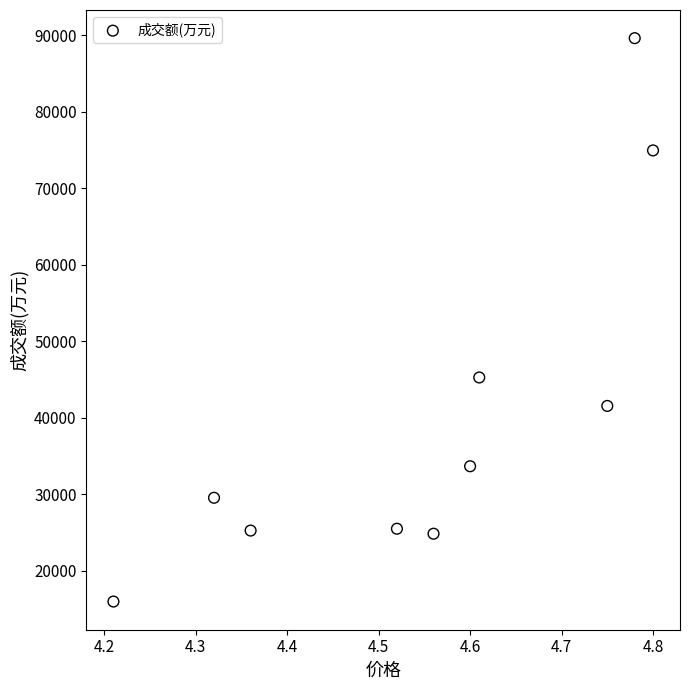

What Y value in the scatter plot is closest to 52787?

45260